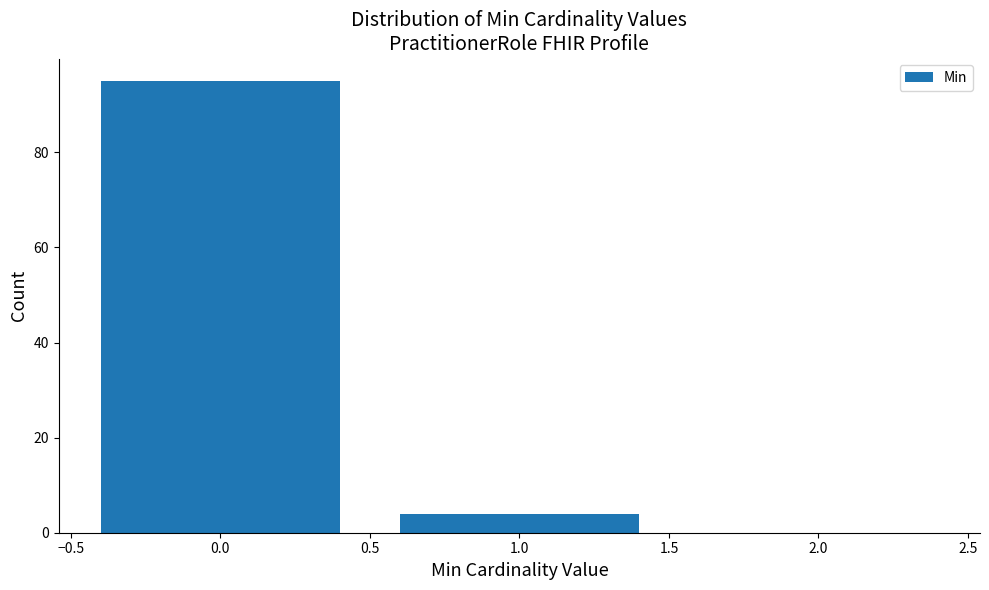

Reading left to right, what are all the values shown in this chart?

0.0=95	1.0=4	2.0=0